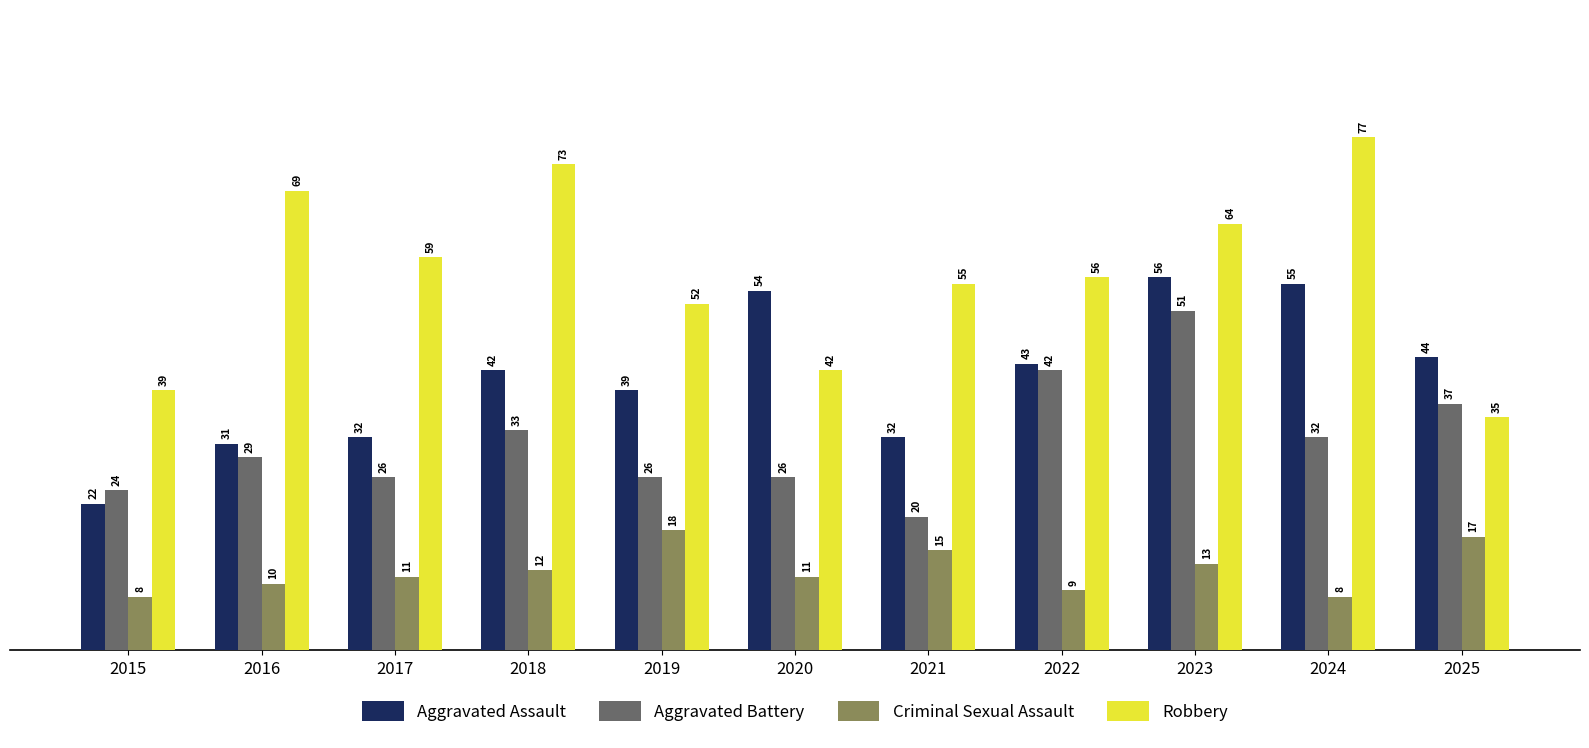

Reading left to right, list all the values displayed in this chart.

Aggravated Assault: 22	31	32	42	39	54	32	43	56	55	44
Aggravated Battery: 24	29	26	33	26	26	20	42	51	32	37
Criminal Sexual Assault: 8	10	11	12	18	11	15	9	13	8	17
Robbery: 39	69	59	73	52	42	55	56	64	77	35